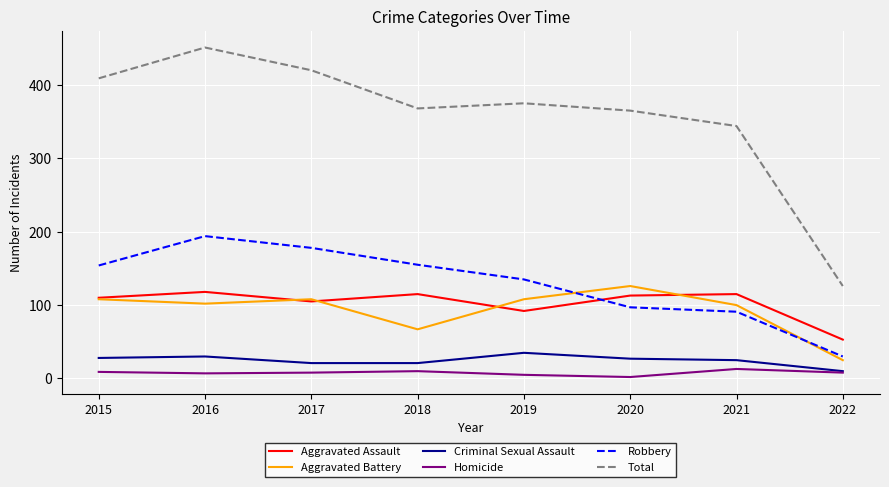

Read the Aggravated Battery value at 2019, to the nearest 5.

110